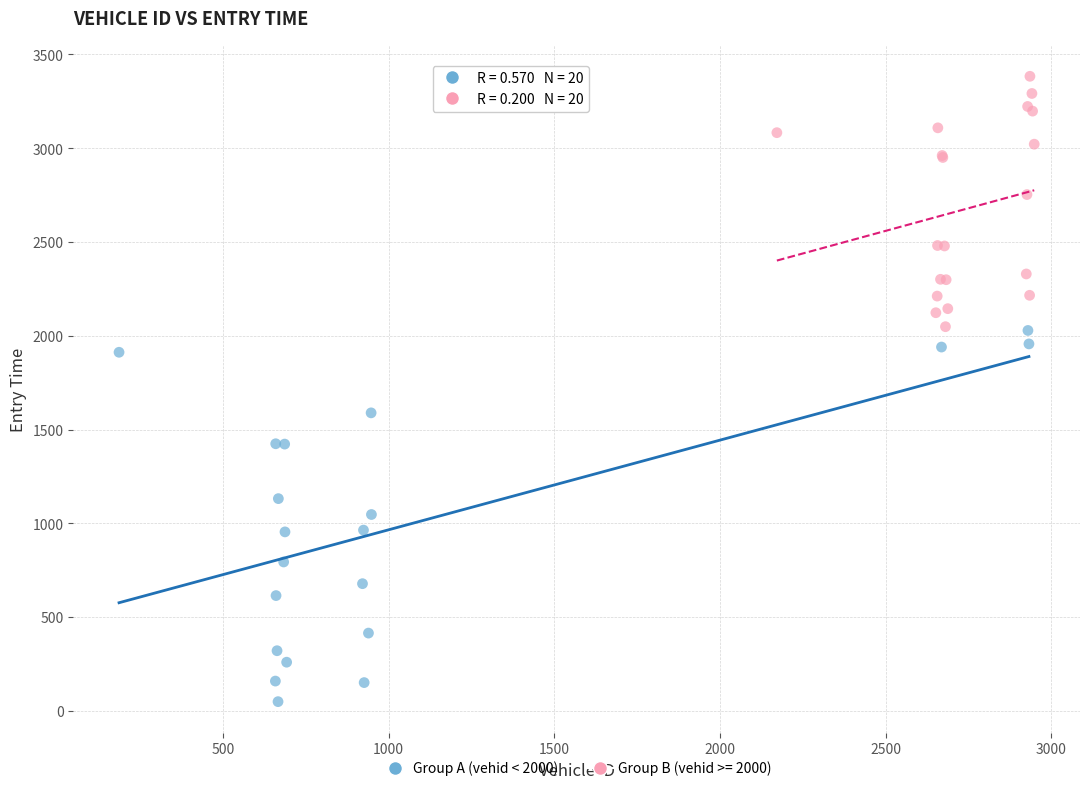

Which series has the largest Y range (max minus min)?

Group A (vehid < 2000)